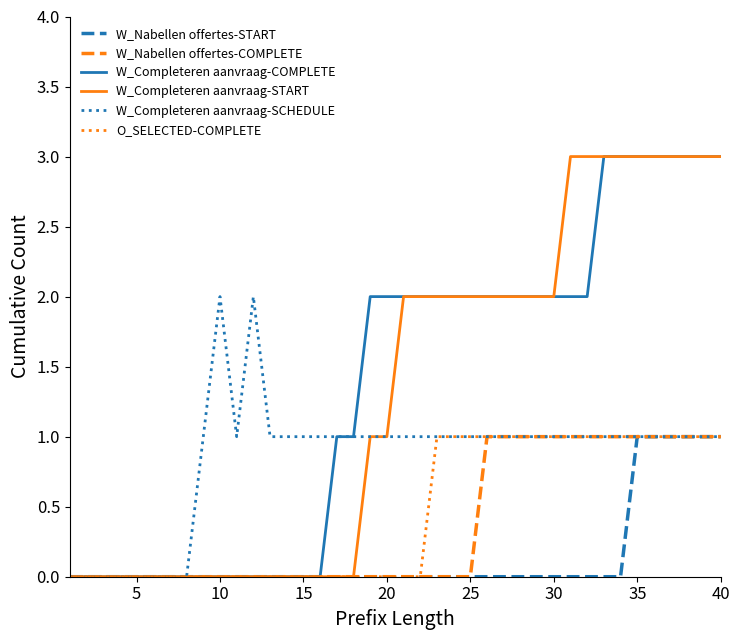

Reading left to right, extract all data points from this chart.

W_Nabellen offertes-START: 0	0	0	0	0	0	0	0	0	0	0	0	0	0	0	0	0	0	0	0	0	0	0	0	0	0	0	0	0	0	0	0	0	0	1	1	1	1	1	1
W_Nabellen offertes-COMPLETE: 0	0	0	0	0	0	0	0	0	0	0	0	0	0	0	0	0	0	0	0	0	0	0	0	0	1	1	1	1	1	1	1	1	1	1	1	1	1	1	1
W_Completeren aanvraag-COMPLETE: 0	0	0	0	0	0	0	0	0	0	0	0	0	0	0	0	1	1	2	2	2	2	2	2	2	2	2	2	2	2	2	2	3	3	3	3	3	3	3	3
W_Completeren aanvraag-START: 0	0	0	0	0	0	0	0	0	0	0	0	0	0	0	0	0	0	1	1	2	2	2	2	2	2	2	2	2	2	3	3	3	3	3	3	3	3	3	3
W_Completeren aanvraag-SCHEDULE: 0	0	0	0	0	0	0	0	1	2	1	2	1	1	1	1	1	1	1	1	1	1	1	1	1	1	1	1	1	1	1	1	1	1	1	1	1	1	1	1
O_SELECTED-COMPLETE: 0	0	0	0	0	0	0	0	0	0	0	0	0	0	0	0	0	0	0	0	0	0	1	1	1	1	1	1	1	1	1	1	1	1	1	1	1	1	1	1